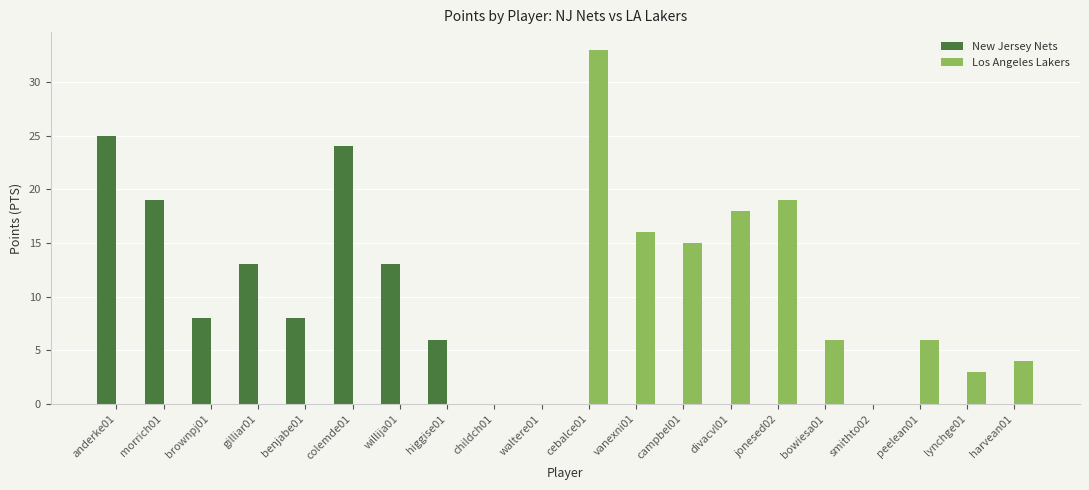

How many categories are shown in the chart?

20